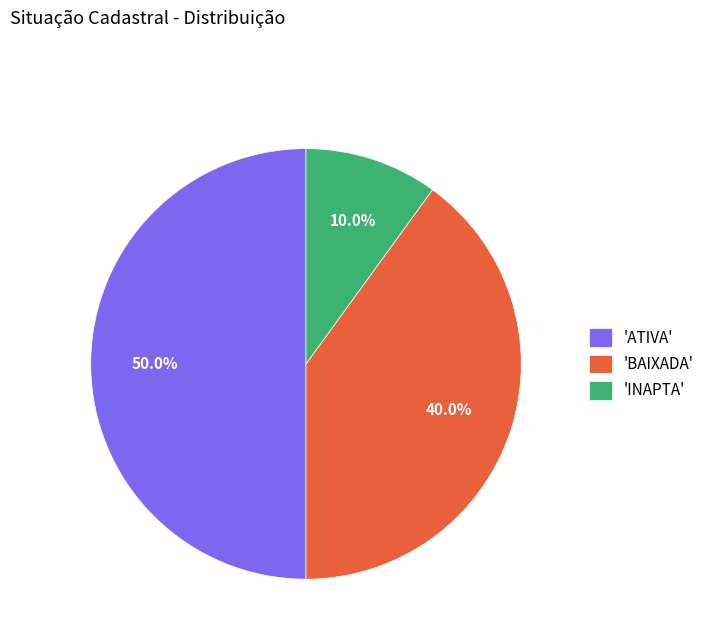

Approximately how many times larger is the value at 'ATIVA' compared to 'INAPTA'?

5.0